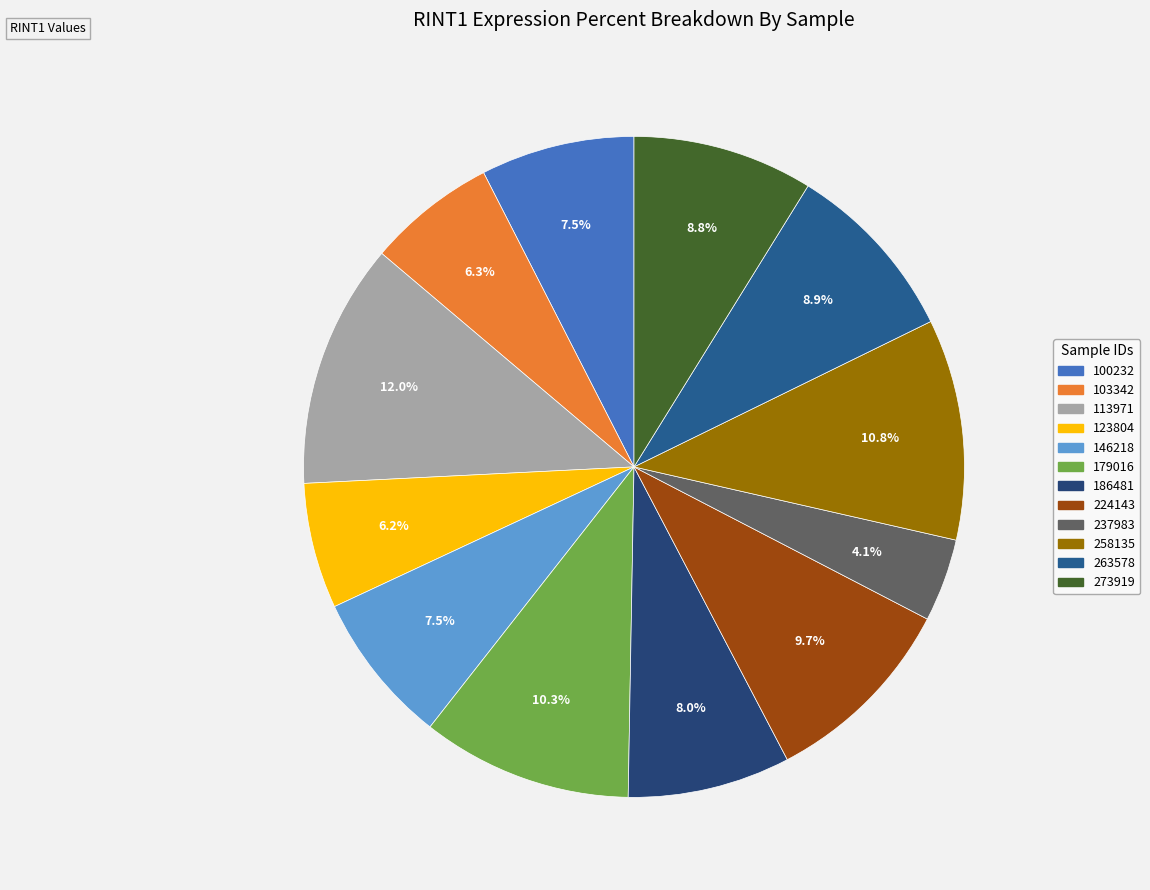

What percentage is NOT represented by 123804?

93.8%